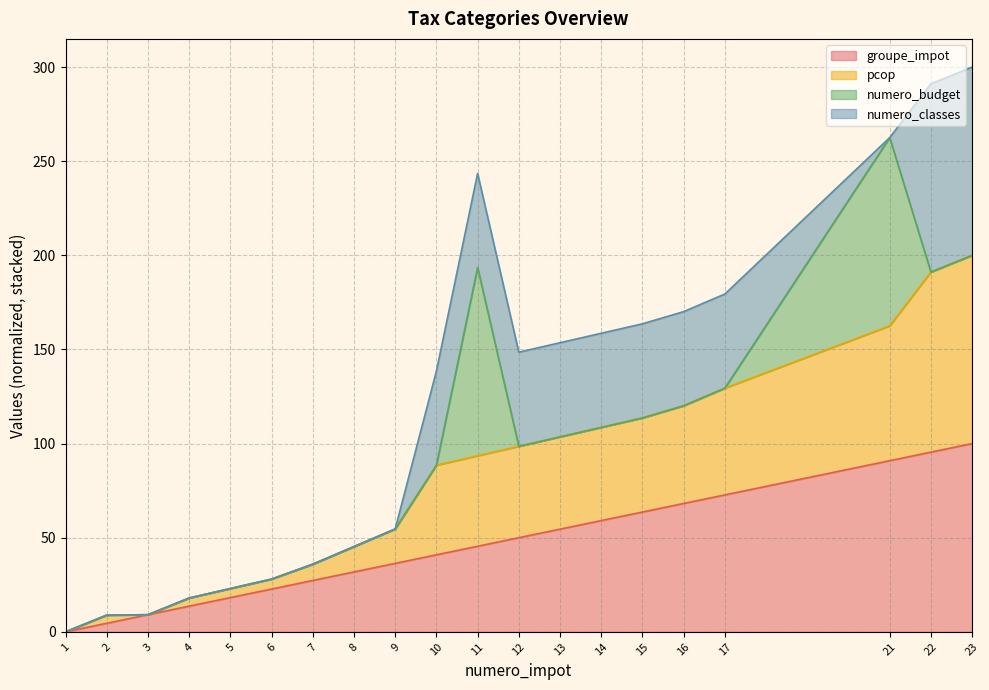

What is the total value across all series at 11?

243.5